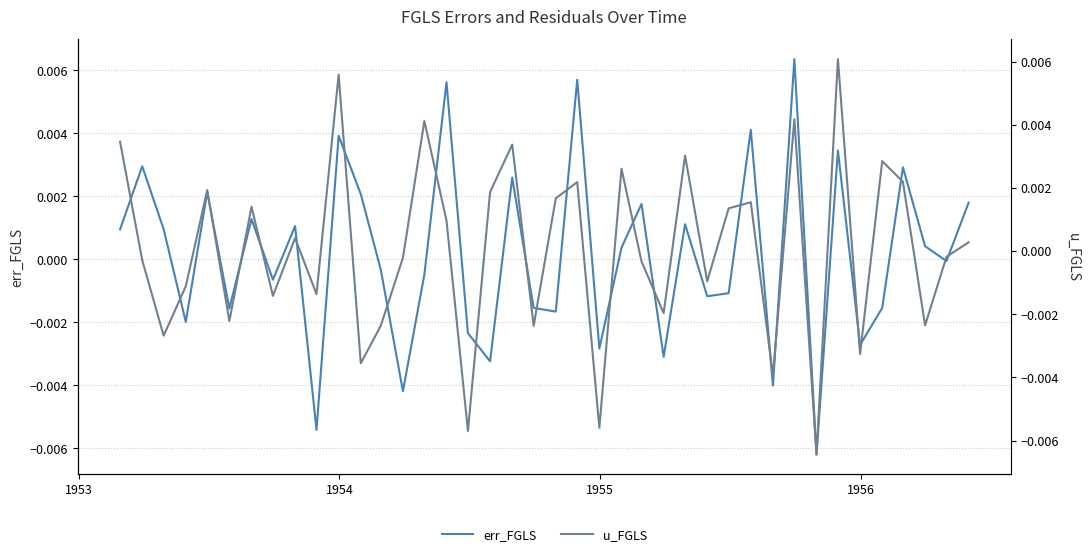

Does the chart display data point markers on the line(s)?

No